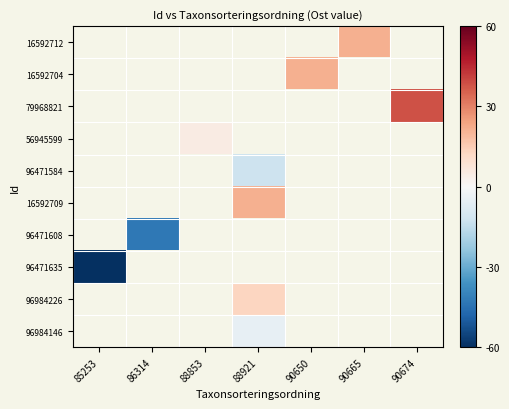

Is it true that 79968821 equals 38.5 at 90674?

True